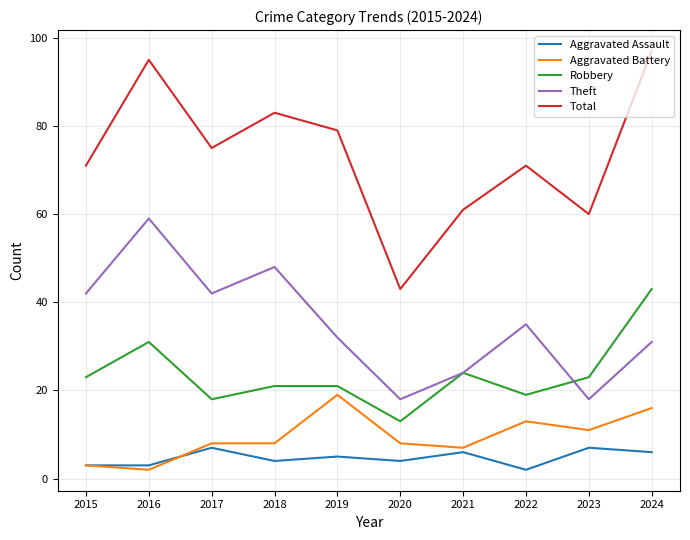

What is the smallest value displayed?

2